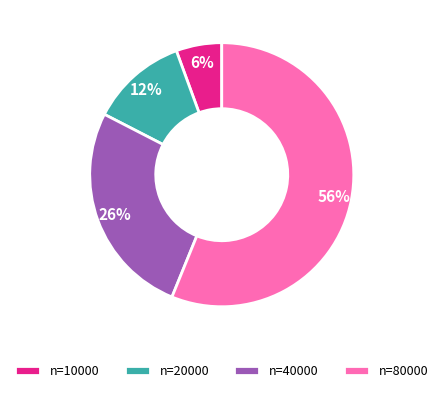

To the nearest percent, what is the difference between the n=40000 and n=80000 slice percentages?

30%